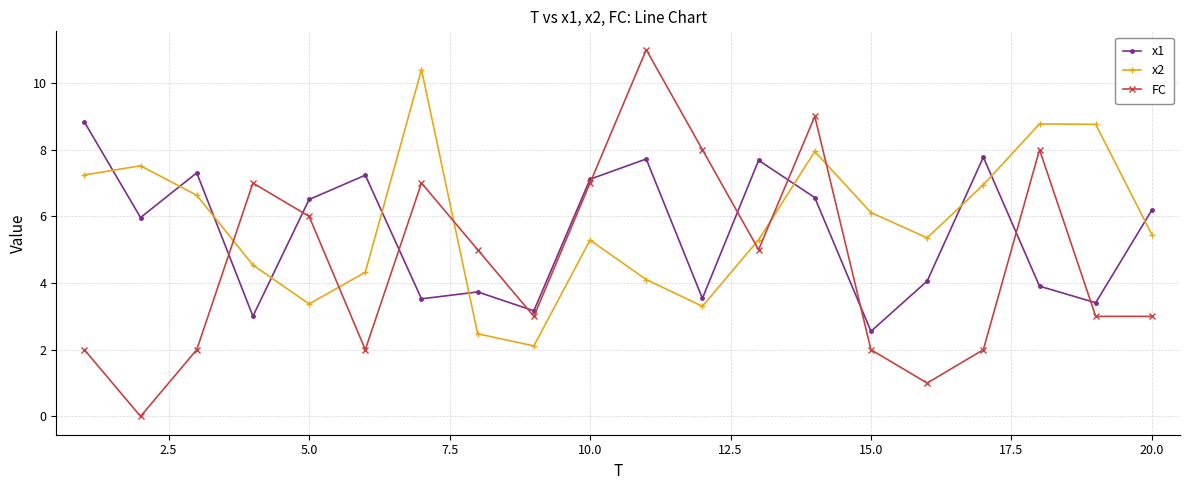

Which series ends up on top after the final intersection of x1 and FC?

x1